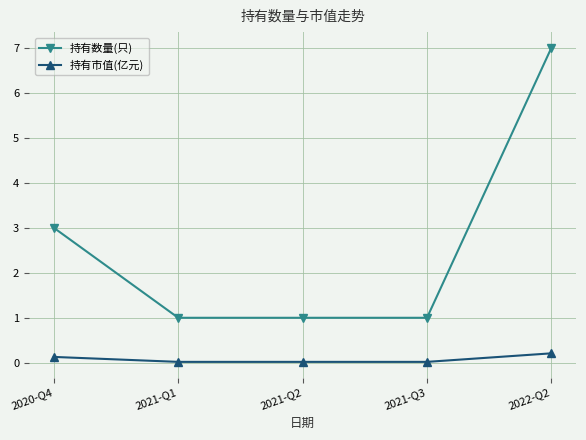

What is the spread (max minus min) of values at 2021-Q3?

1.0